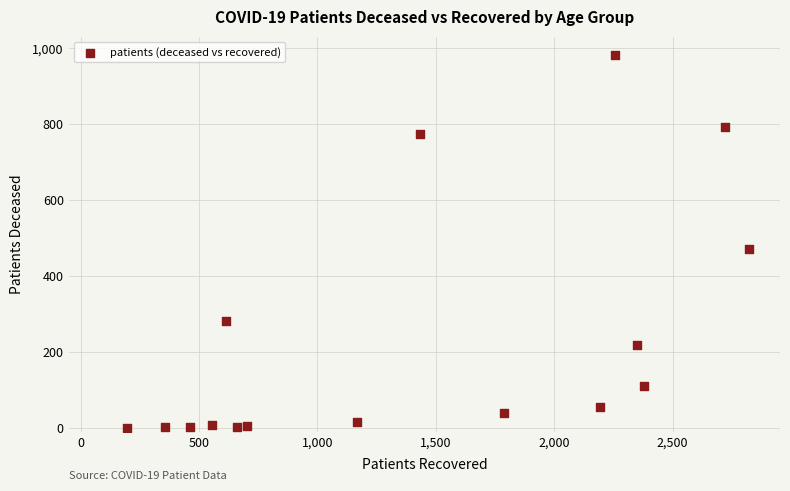

What Y value in the scatter plot is closest to 490?

470